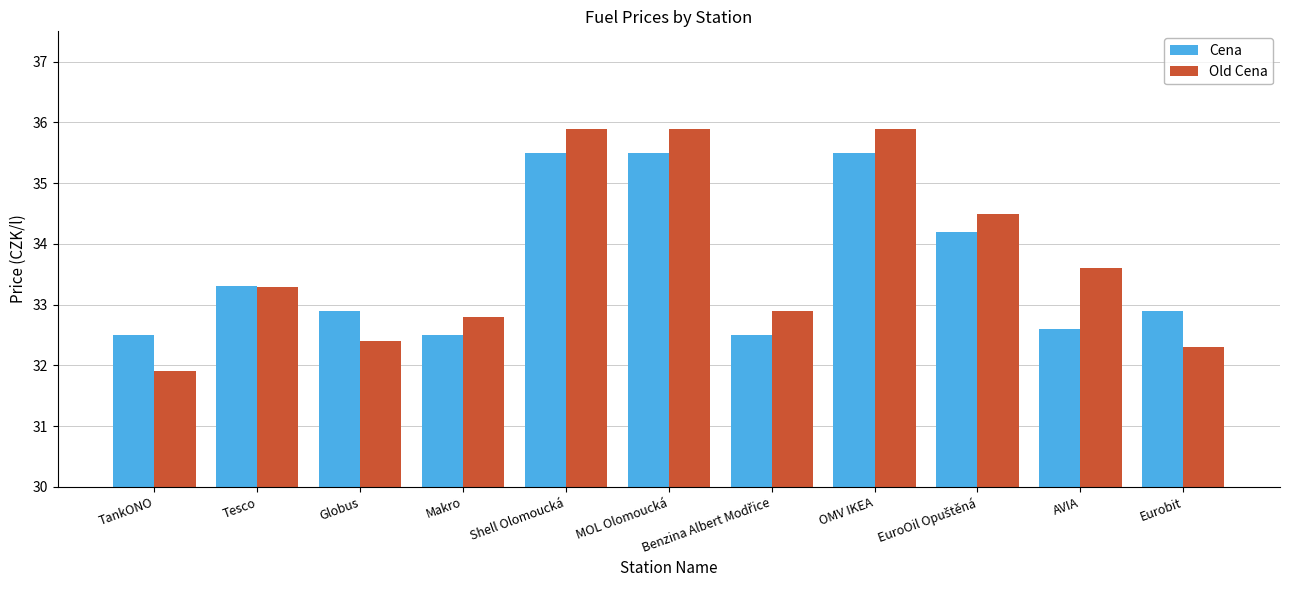

What is the label of the 4th bar from the left?

Makro